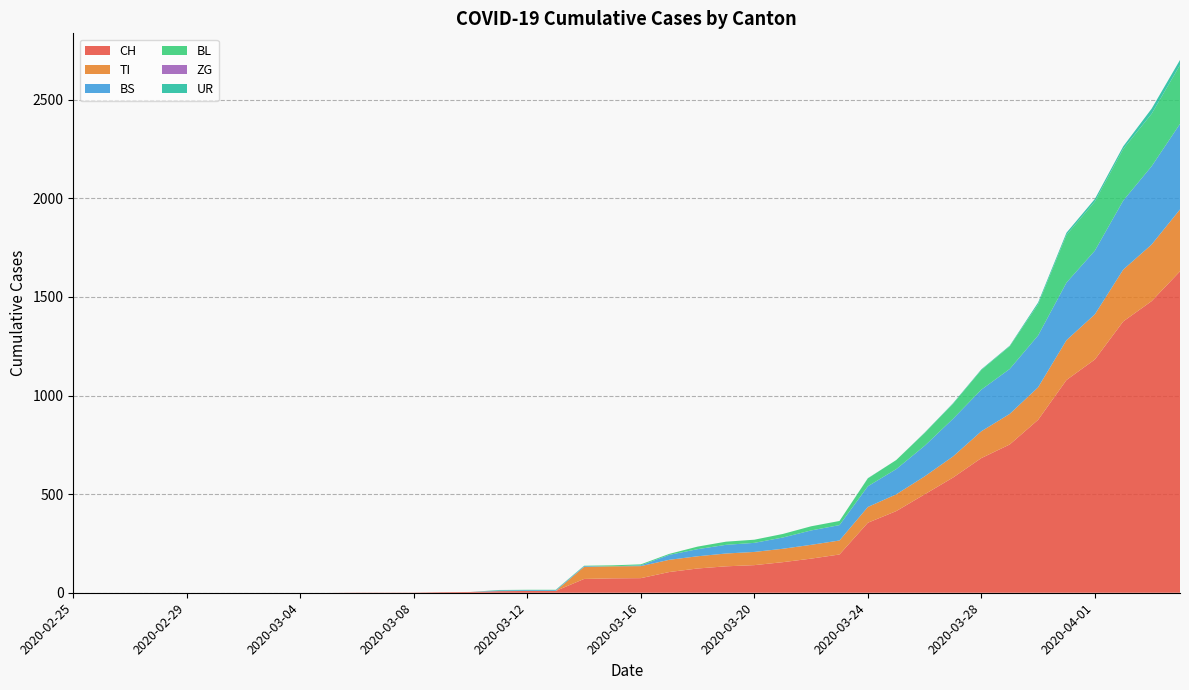

Reading left to right, what are all the values shown in this chart?

CH: 0	0	0	0	0	0	0	0	0	0	1	1	1	3	4	8	9	9	70	73	74	105	123	134	140	155	173	194	355	414	499	584	683	752	877	1079	1183	1376	1479	1630
TI: 0	0	0	0	0	0	0	0	0	0	0	0	0	0	0	0	0	0	61	61	61	62	62	65	67	68	70	71	80	85	91	107	136	155	165	202	229	263	287	314
BS: 0	0	0	0	0	0	0	0	0	0	0	0	0	0	0	4	4	4	4	0	4	25	36	44	46	57	73	78	105	128	155	191	211	228	263	292	323	350	397	434
BL: 0	0	0	0	0	0	0	0	0	0	0	0	0	0	0	2	2	2	2	5	5	5	13	16	16	18	21	21	40	46	65	76	100	115	158	242	249	262	266	298
ZG: 0	0	0	0	0	0	0	0	0	0	0	0	0	0	0	0	0	0	0	0	0	0	0	0	0	0	0	0	0	0	0	0	0	0	0	0	0	0	0	0
UR: 0	0	0	0	0	0	0	0	0	0	0	0	0	0	0	0	0	0	0	0	0	0	0	0	0	0	0	0	1	0	2	3	3	3	9	11	13	13	26	26